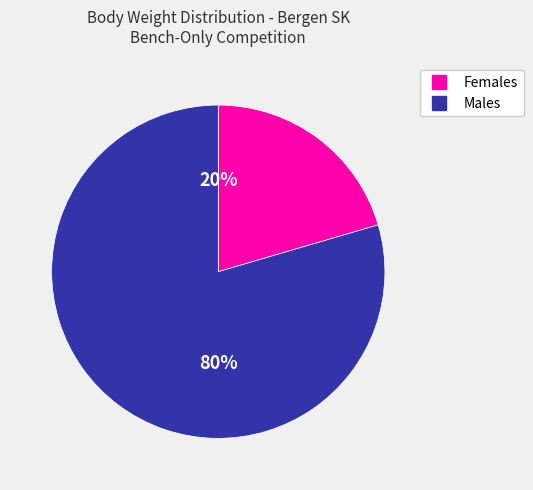

How many slices are in this pie chart?

2